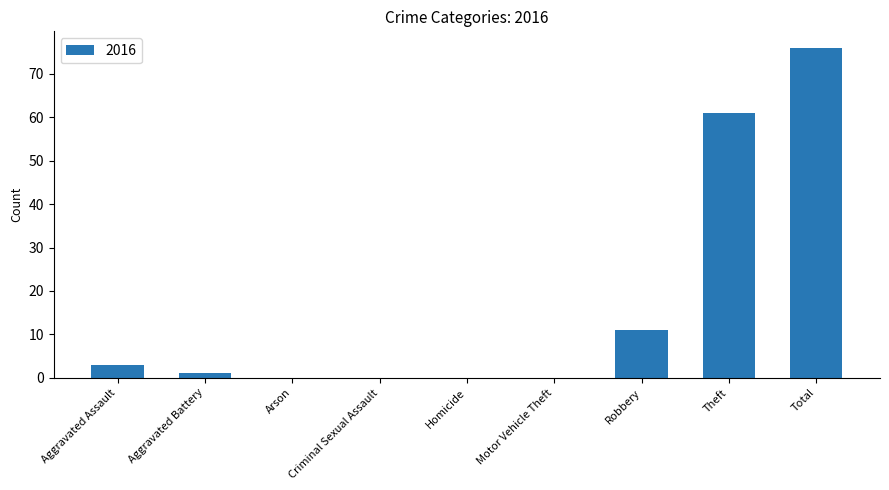

At which label is the value closest to 38?

Theft